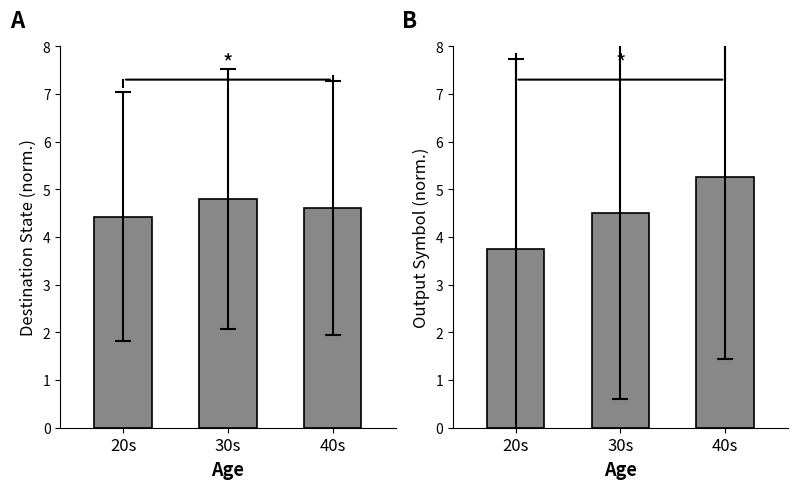

Is it true that dest_state_mean equals 4.8 at 30s?

True